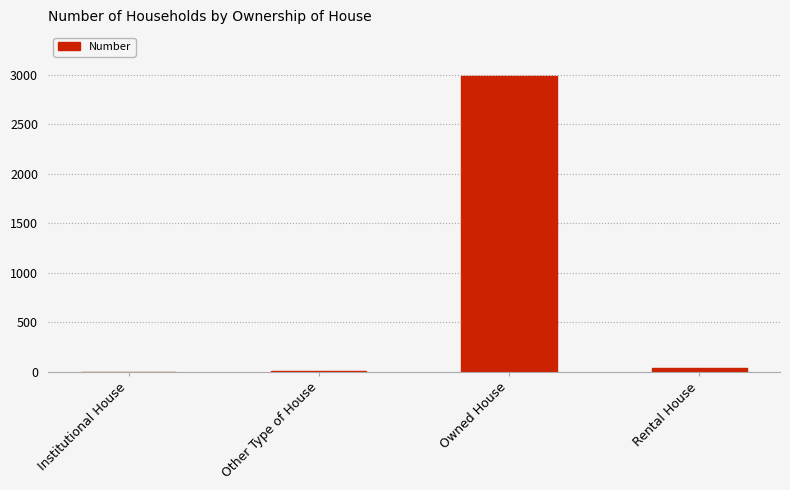

At which category does the chart reach its peak across all series?

Owned House